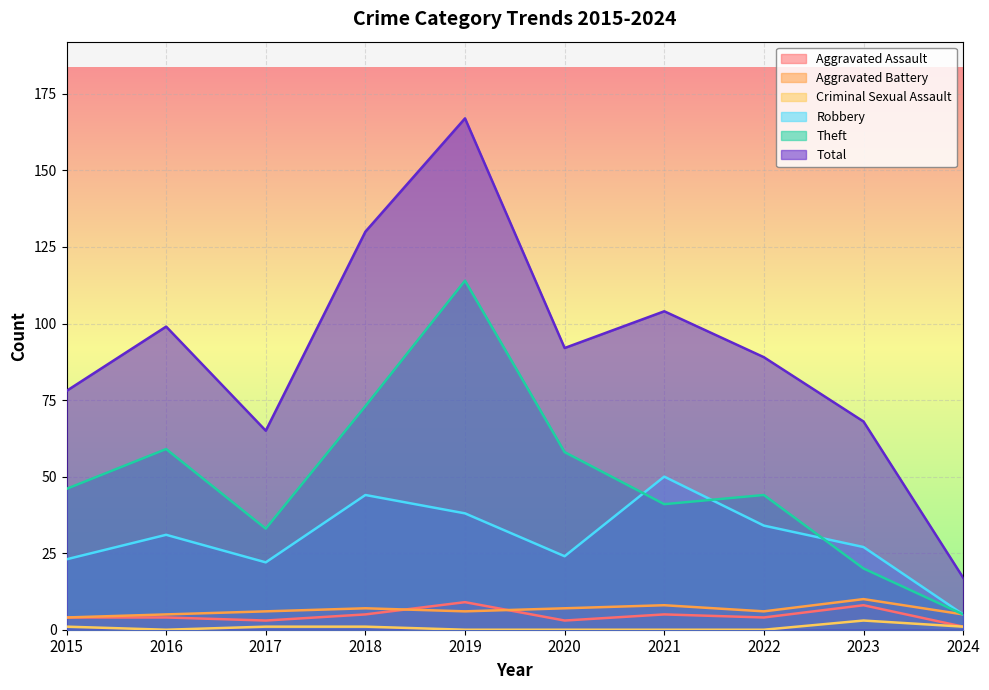

What is the sum of all Criminal Sexual Assault values?

7